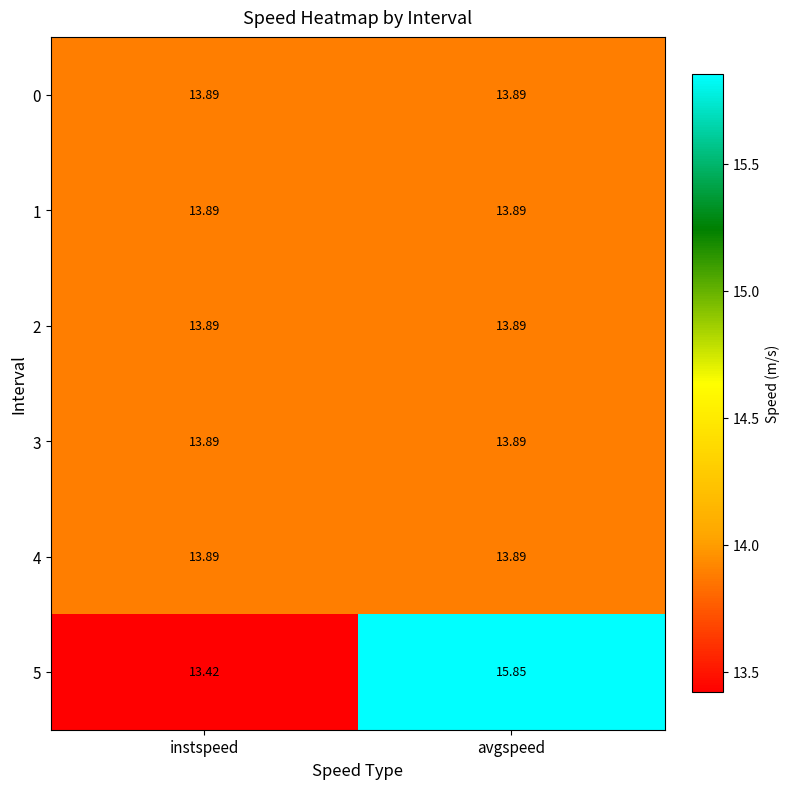

Where is 5 nearest to the value 14?

instspeed